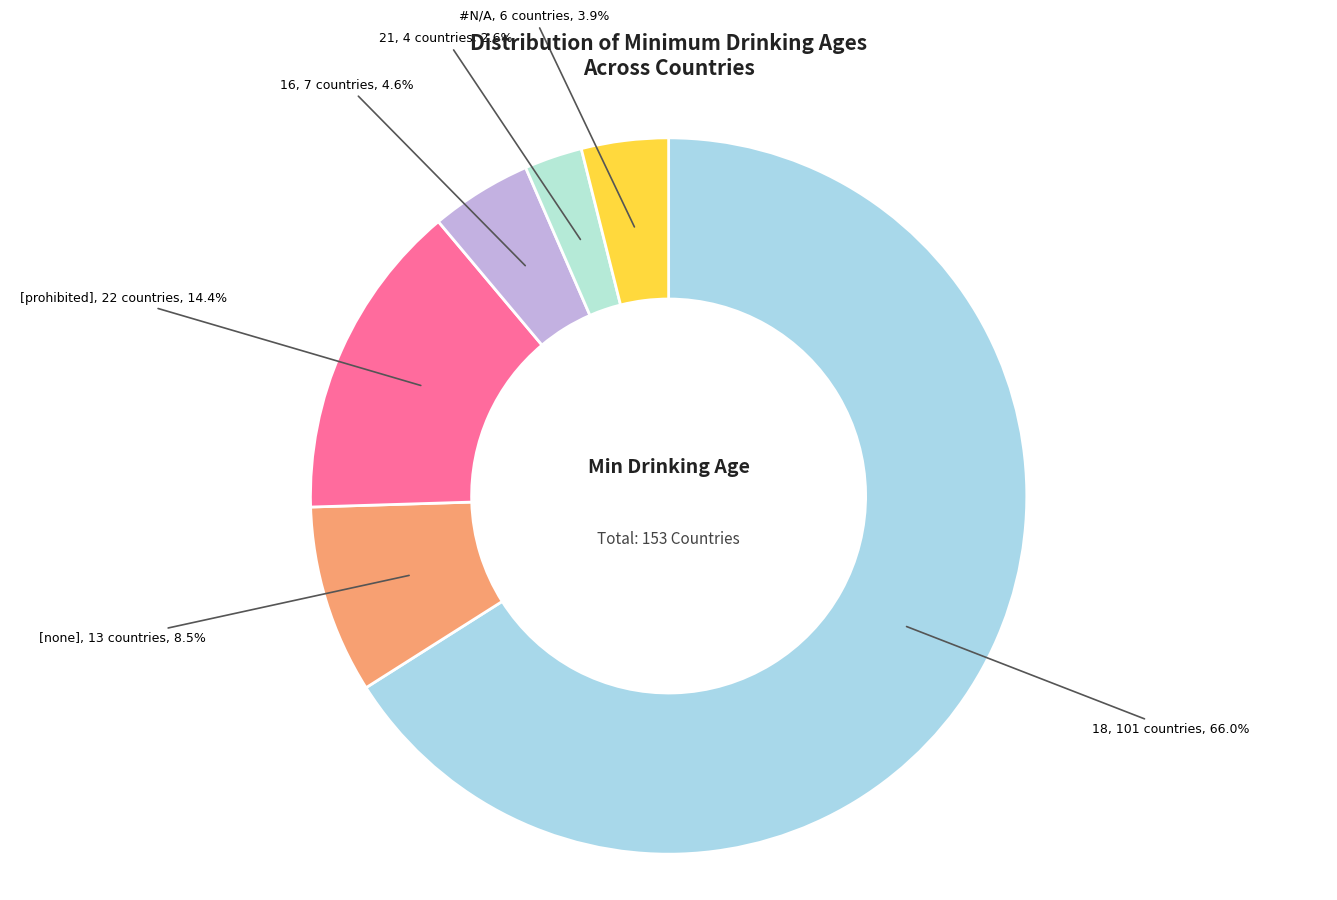

Does 16 account for over 50% of the chart?

No